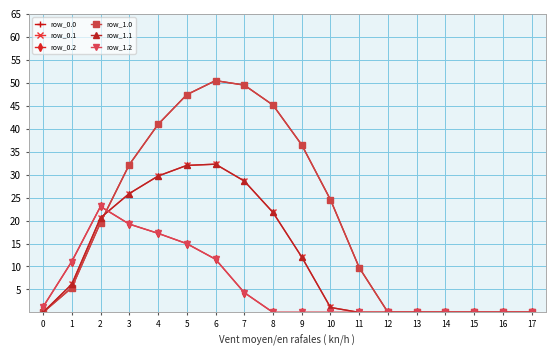

Which label corresponds to the largest value in the chart?

6